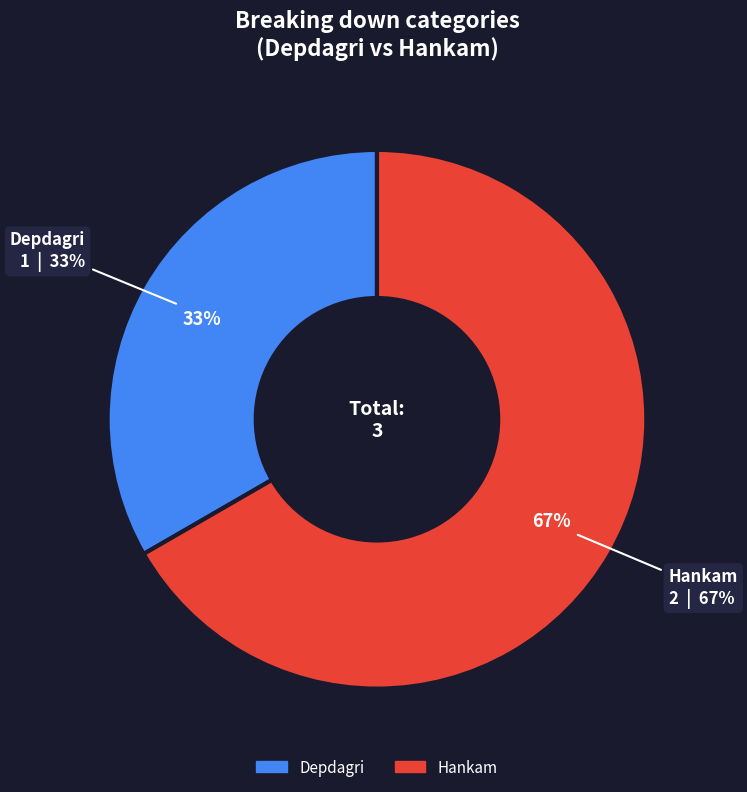

What percentage is the Depdagri slice, to the nearest percent?

33%